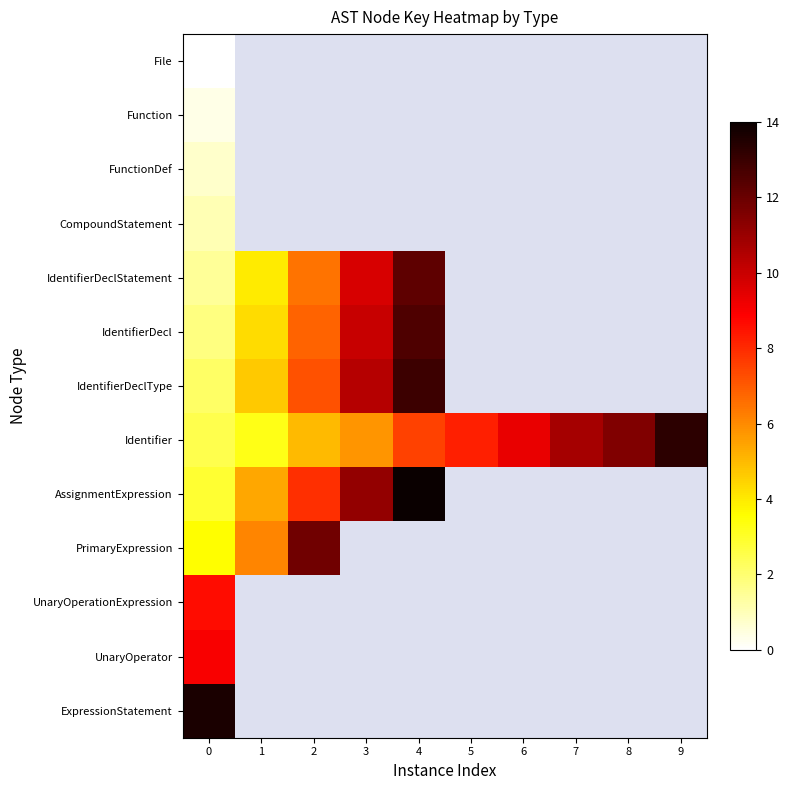

What is the maximum value shown in the chart?

14.0